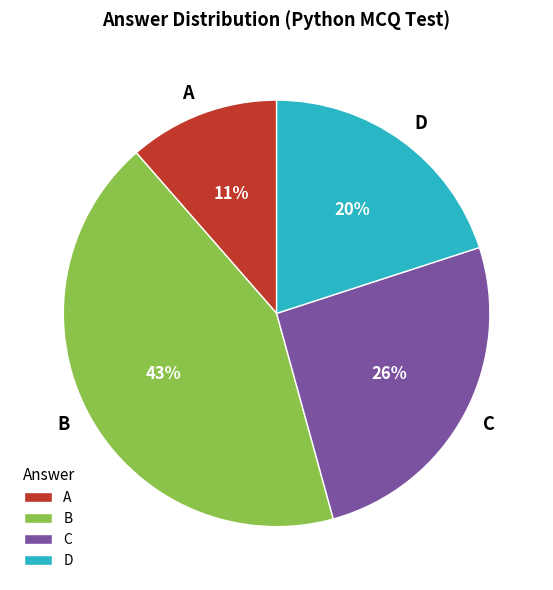

The A slice represents 24% of the pie. True or false?

False